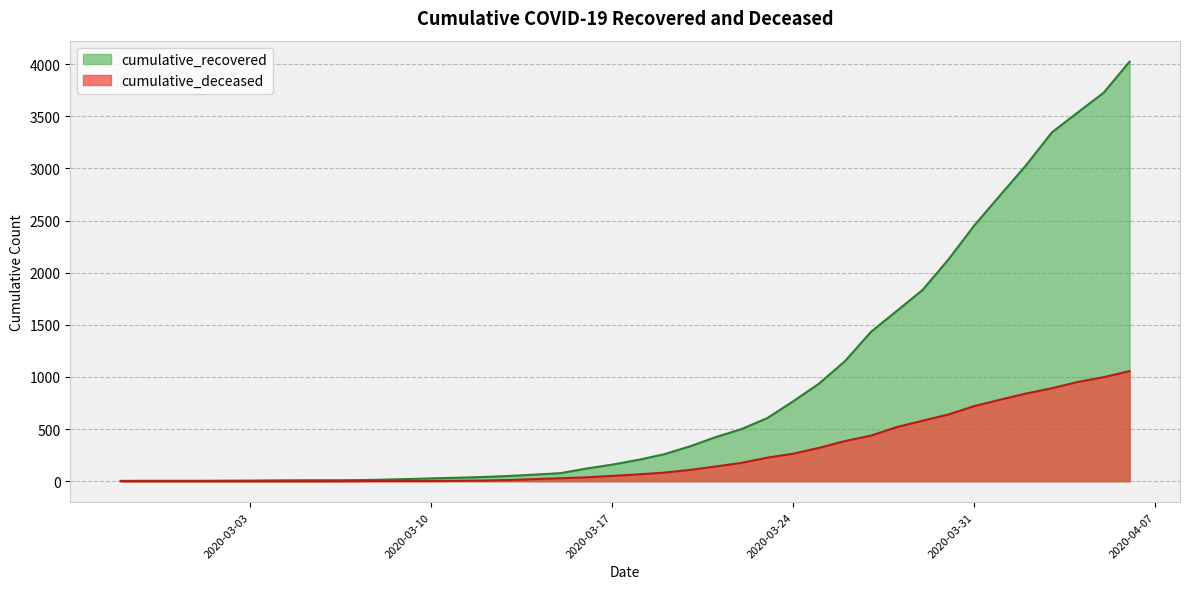

True or false: cumulative_recovered has more than 0 interior local peaks.

False